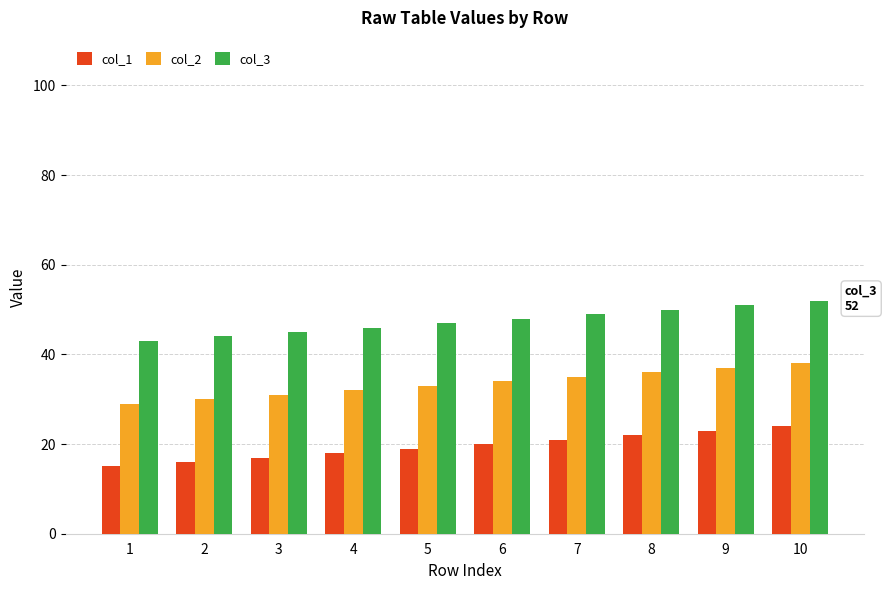

At which category is the sum across all series the highest?

10